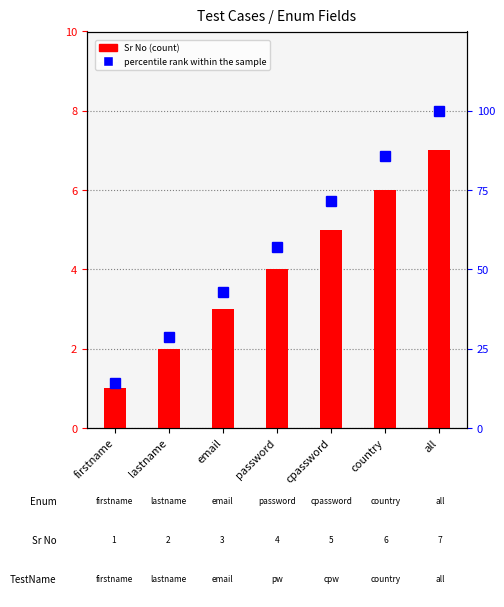

The Sr No series shows 7.0 at all. True or false?

True